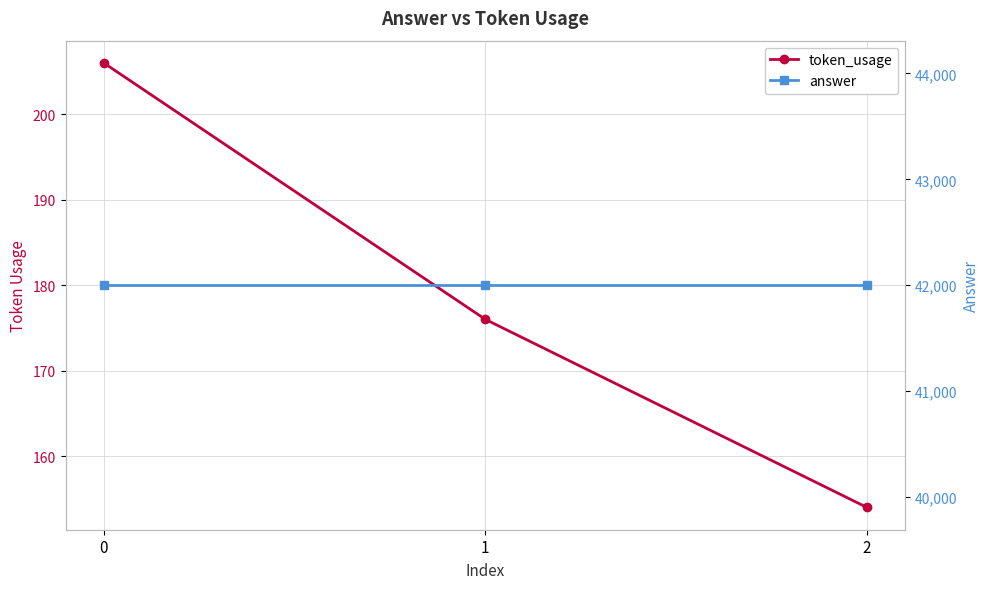

Does the chart display data point markers on the line(s)?

Yes